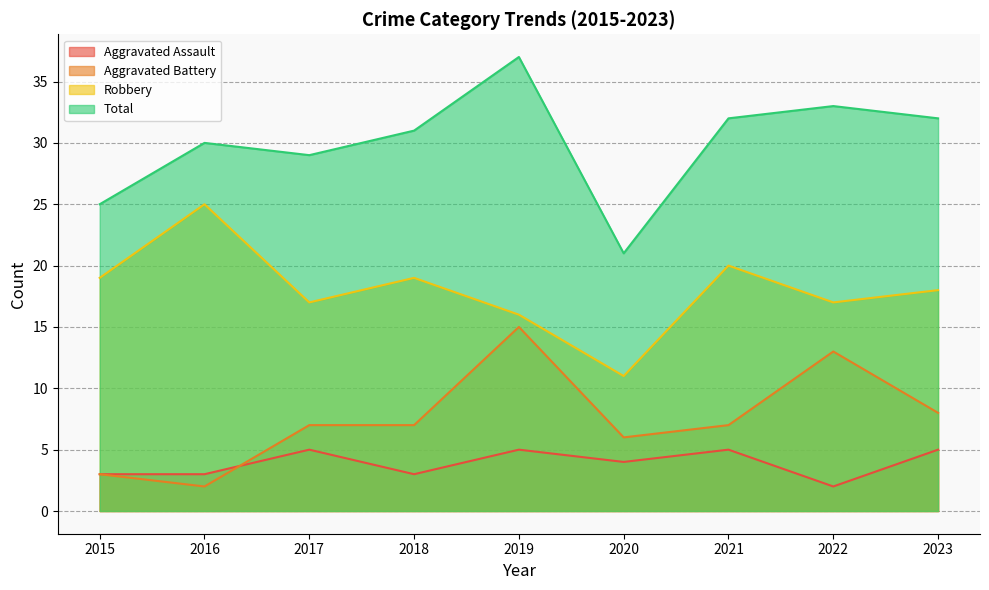

Reading left to right, list all the values displayed in this chart.

Aggravated Assault: 2015=3	2016=3	2017=5	2018=3	2019=5	2020=4	2021=5	2022=2	2023=5
Aggravated Battery: 2015=3	2016=2	2017=7	2018=7	2019=15	2020=6	2021=7	2022=13	2023=8
Robbery: 2015=19	2016=25	2017=17	2018=19	2019=16	2020=11	2021=20	2022=17	2023=18
Total: 2015=25	2016=30	2017=29	2018=31	2019=37	2020=21	2021=32	2022=33	2023=32